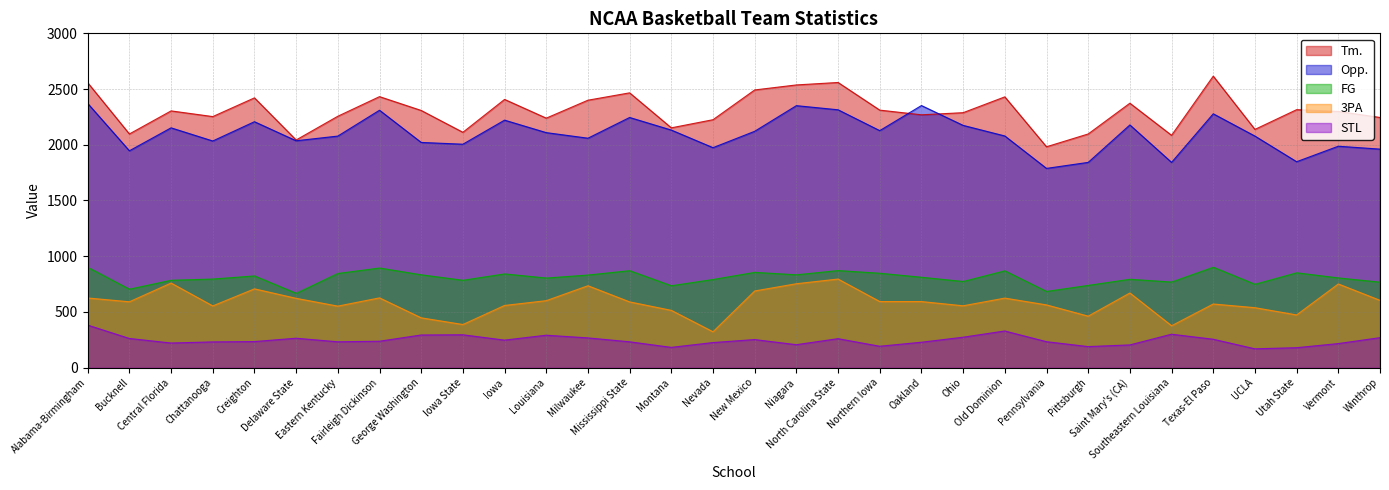

What is the difference between the STL values at Northern Iowa and Delaware State?

72